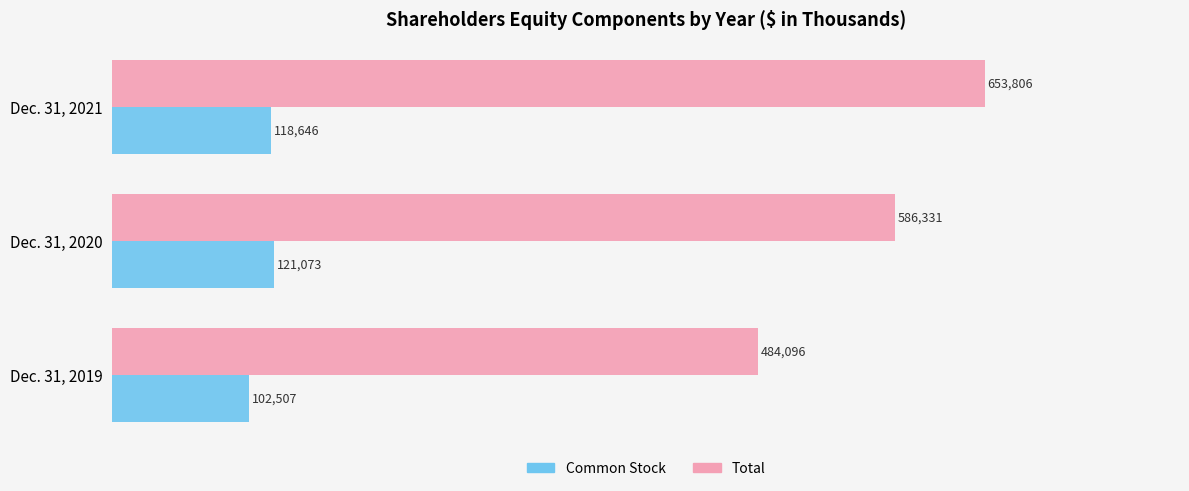

How many categories are shown in the chart?

3